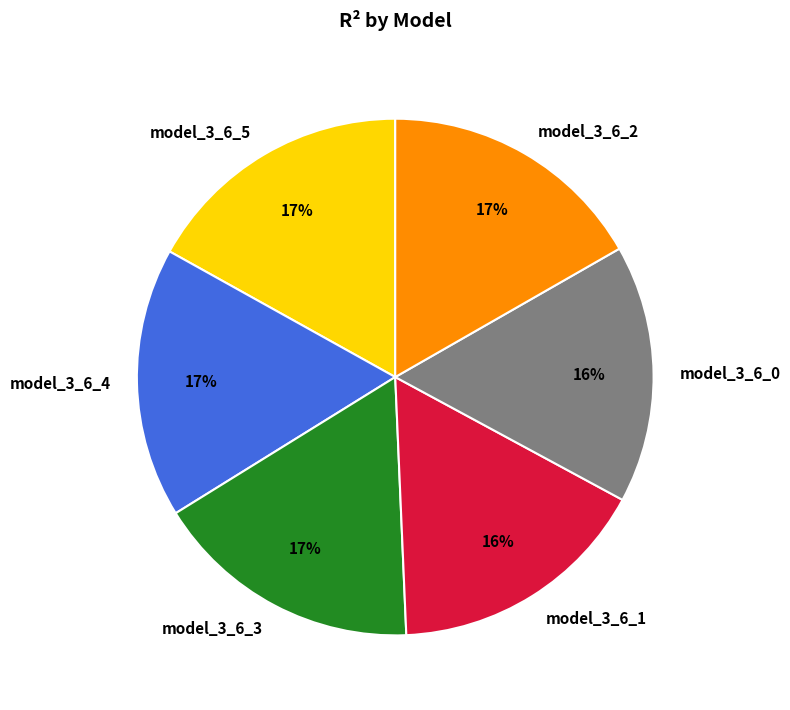

How many segments does this pie chart have?

6